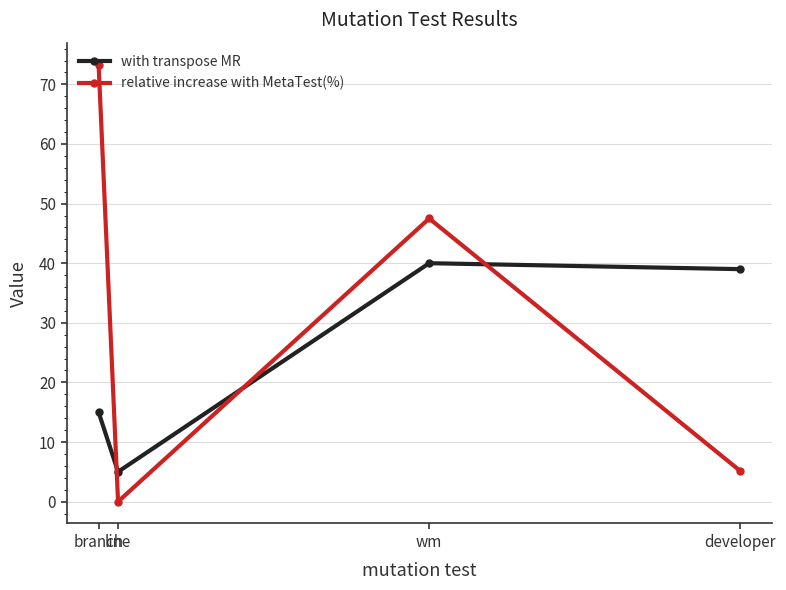

What position from the left is wm?

3